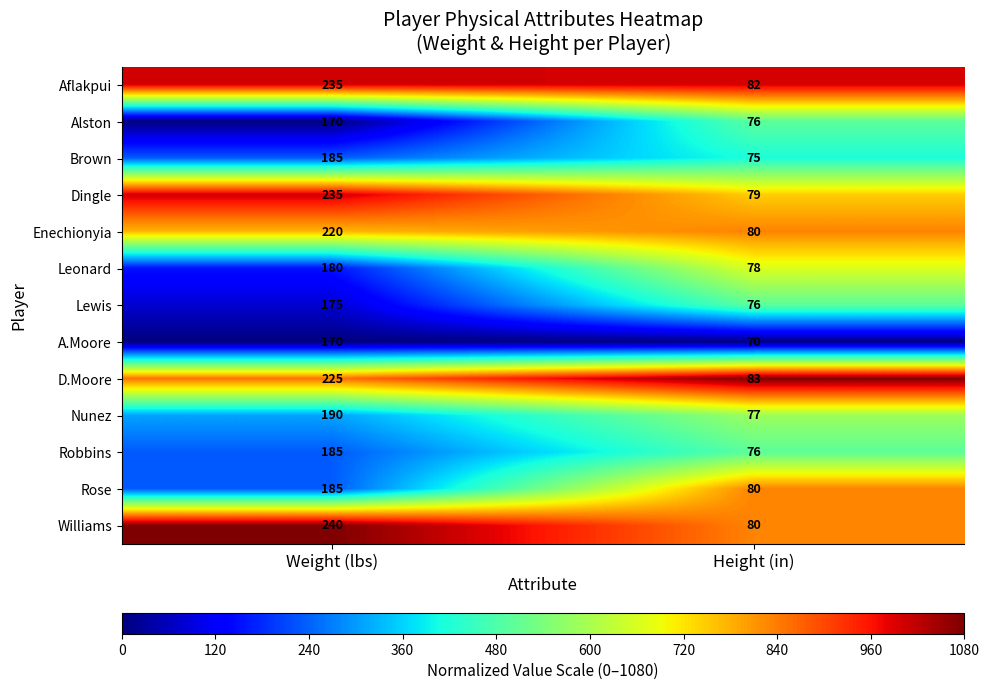

Rank the categories by Brown value from lowest to highest.

Height (in), Weight (lbs)